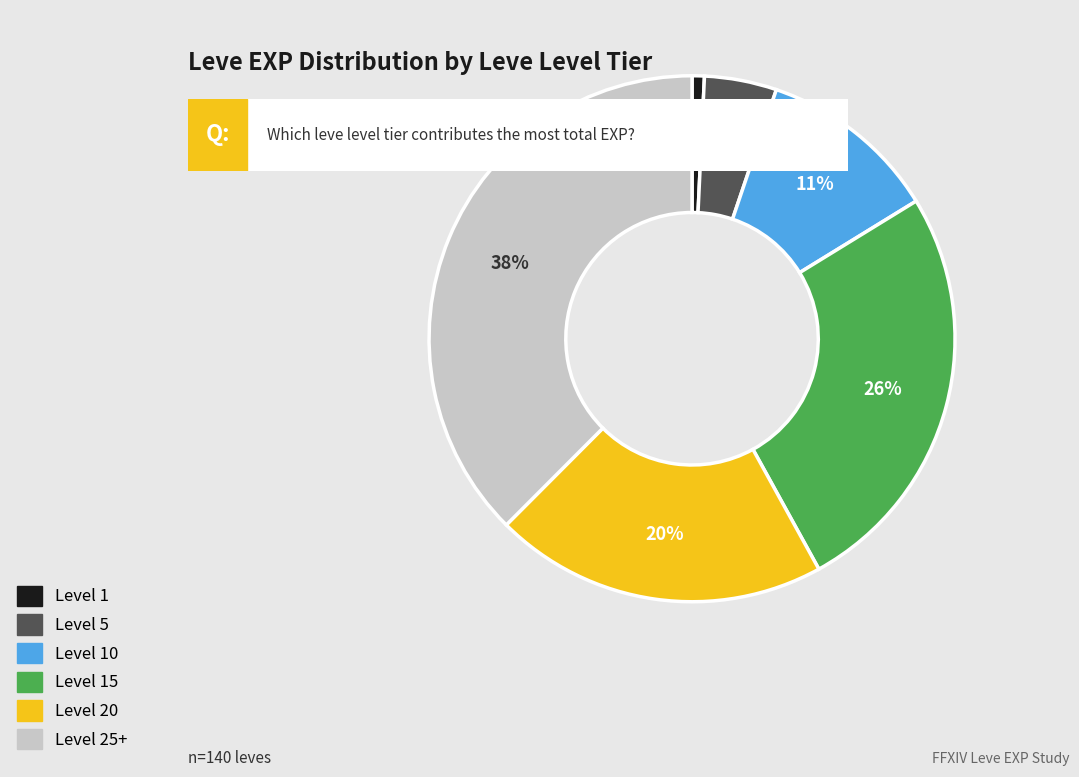

To the nearest percent, what is the average slice percentage?

17%